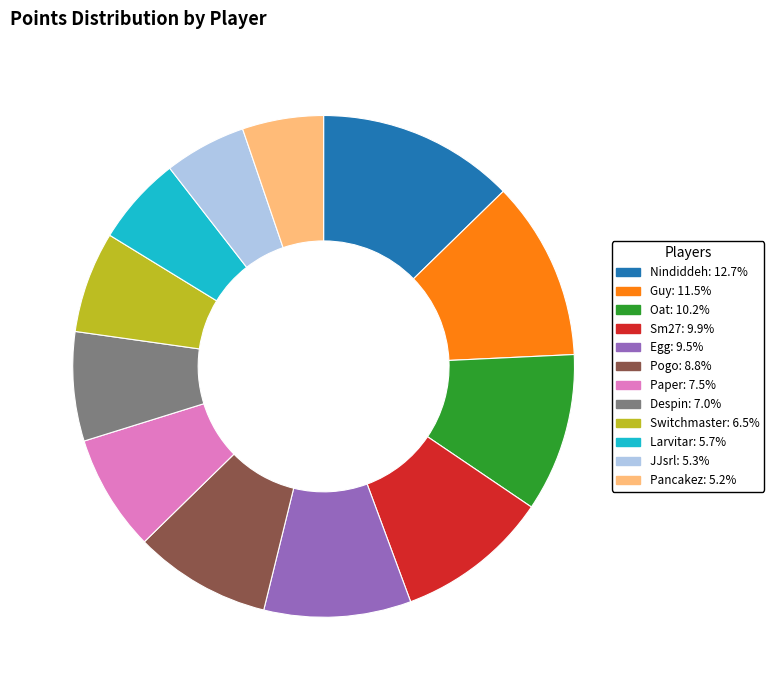

How many slices are in this pie chart?

12